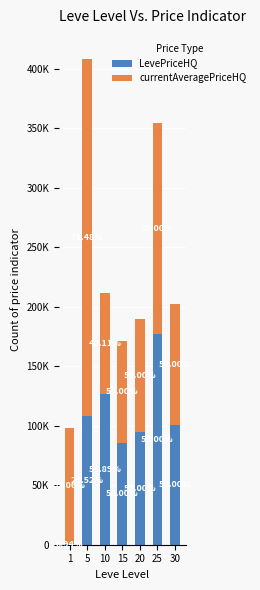

What is the difference between the LevePriceHQ values at 15 and 1?

84827.2